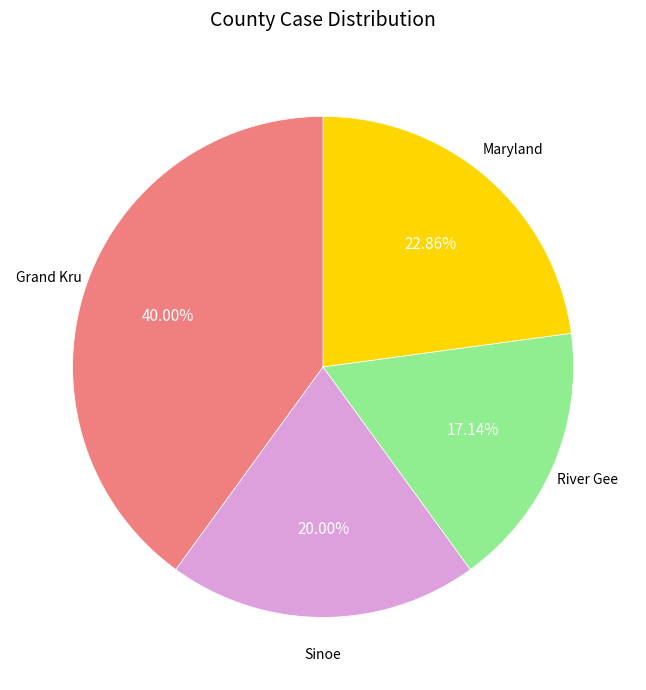

Is there a majority slice in this chart?

No